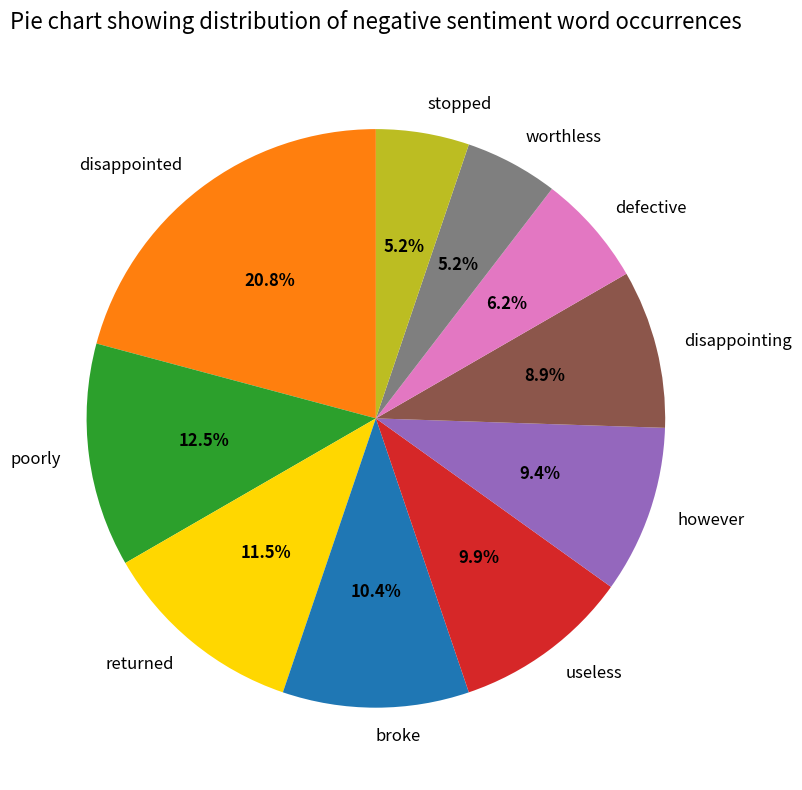

To the nearest percent, what is the difference between the largest and smallest slice percentages?

16%